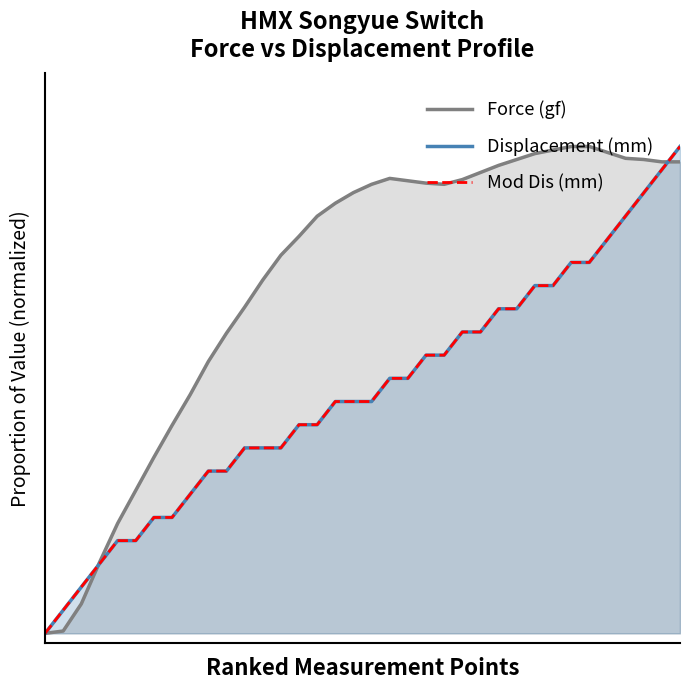

True or false: Mod Dis (mm) and Displacement (mm) intersect in this chart.

True